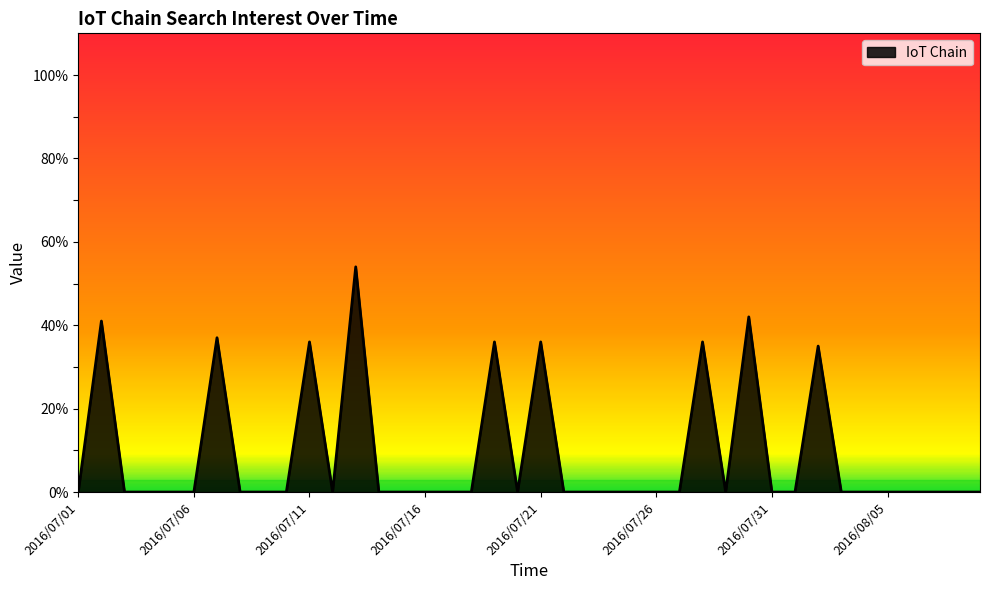

What is the difference between the maximum and minimum values?

54